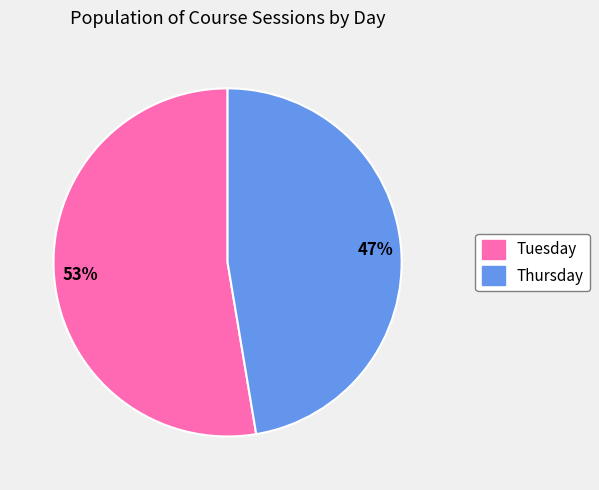

To the nearest percent, what portion does Thursday represent?

47%